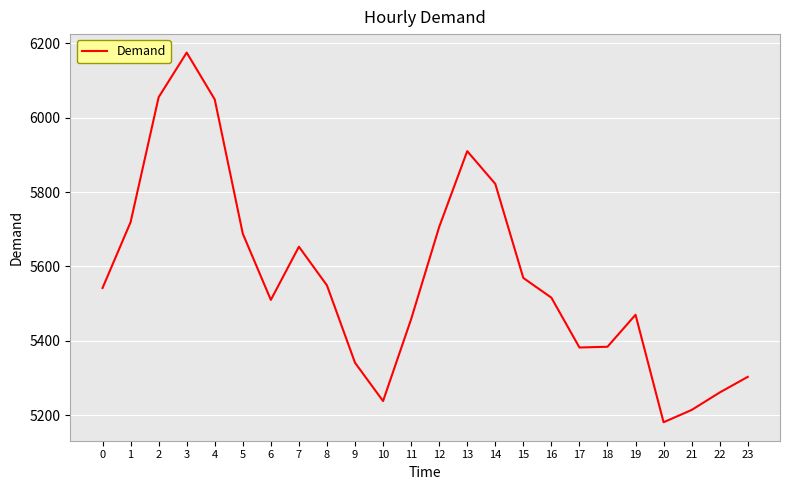

What is the sum of the values at 2 and 3?

12230